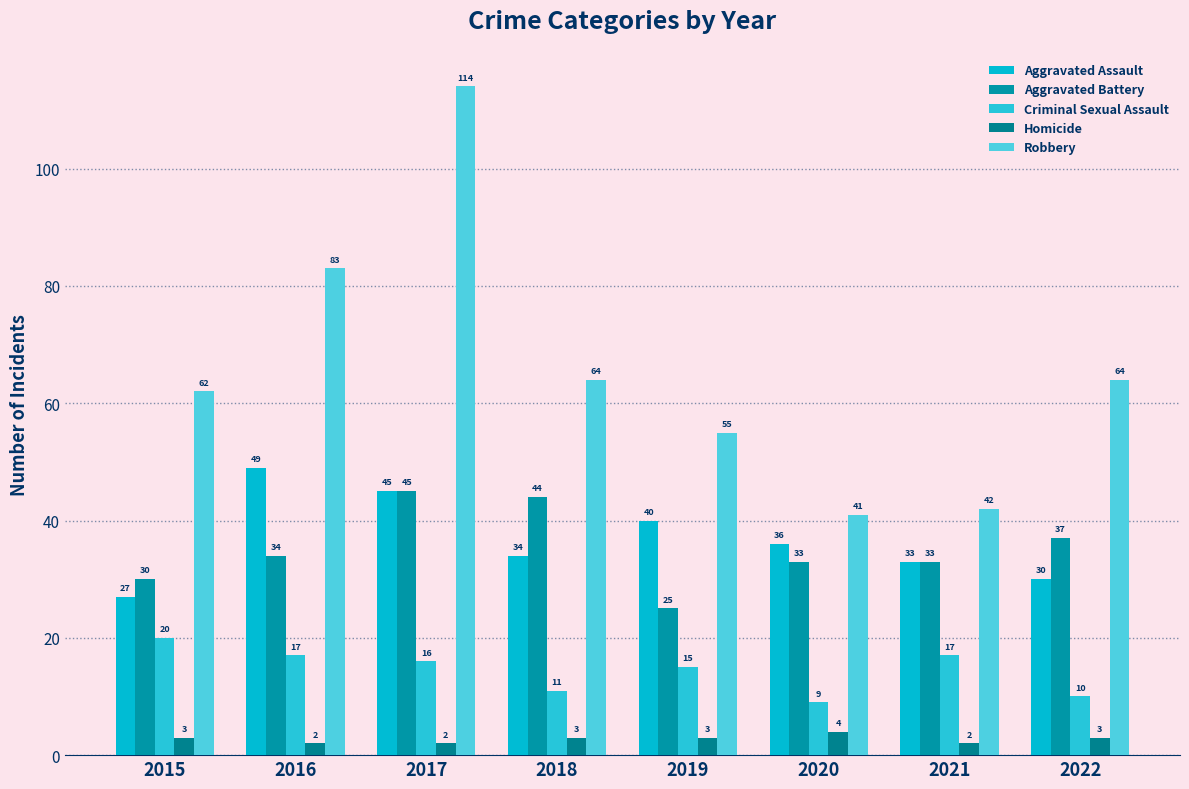

At which category is the sum across all series the highest?

2017